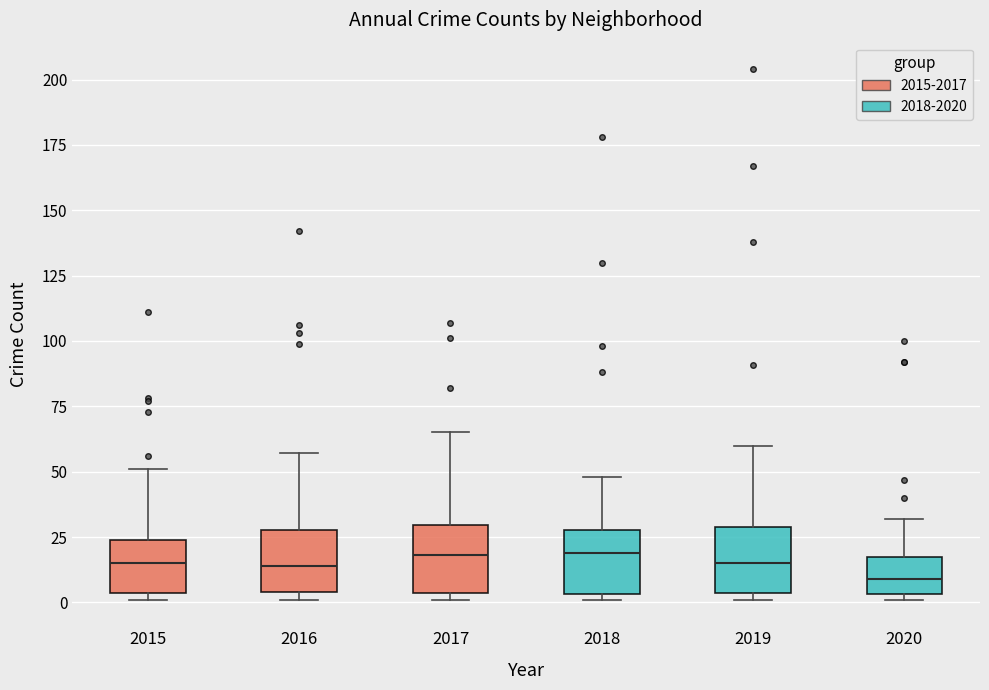

Which box has the lowest median line?

2020